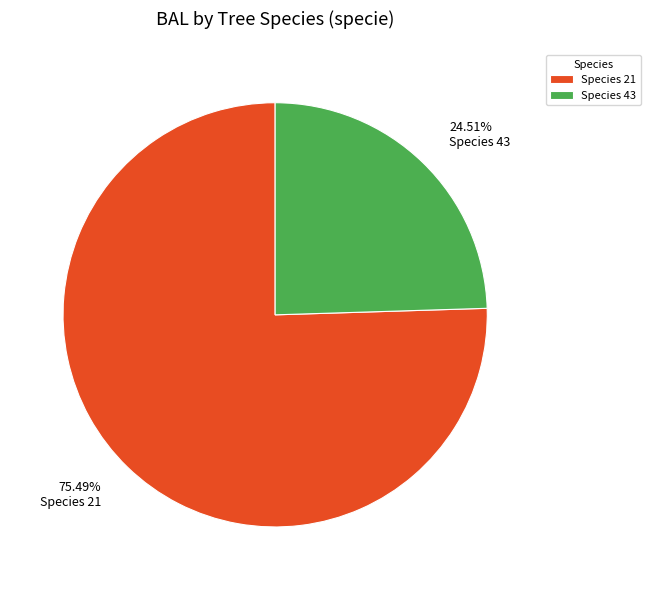

Which category has the biggest portion of the pie?

Species 21